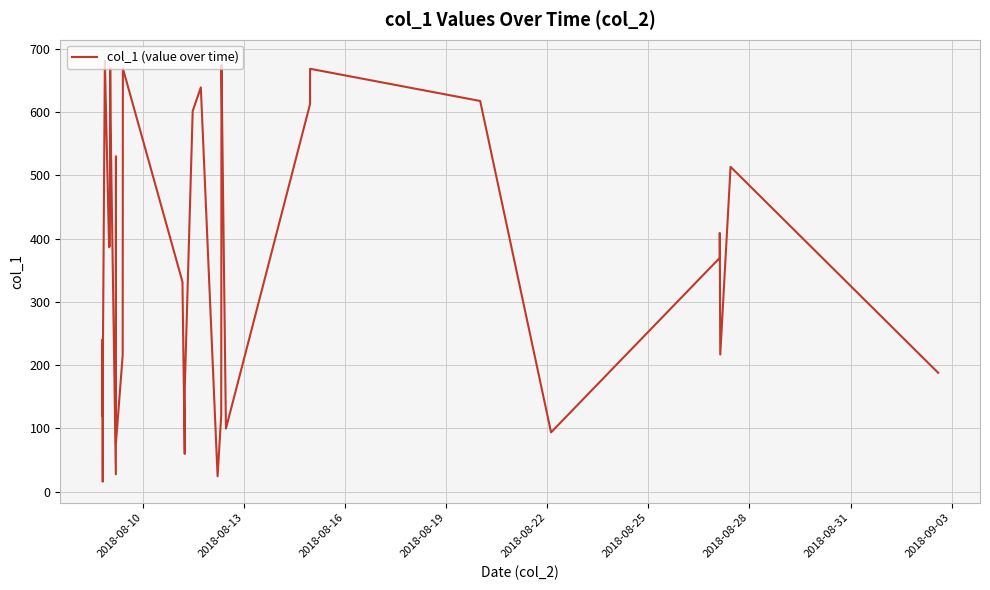

What is the difference between the maximum and minimum values?

665.6